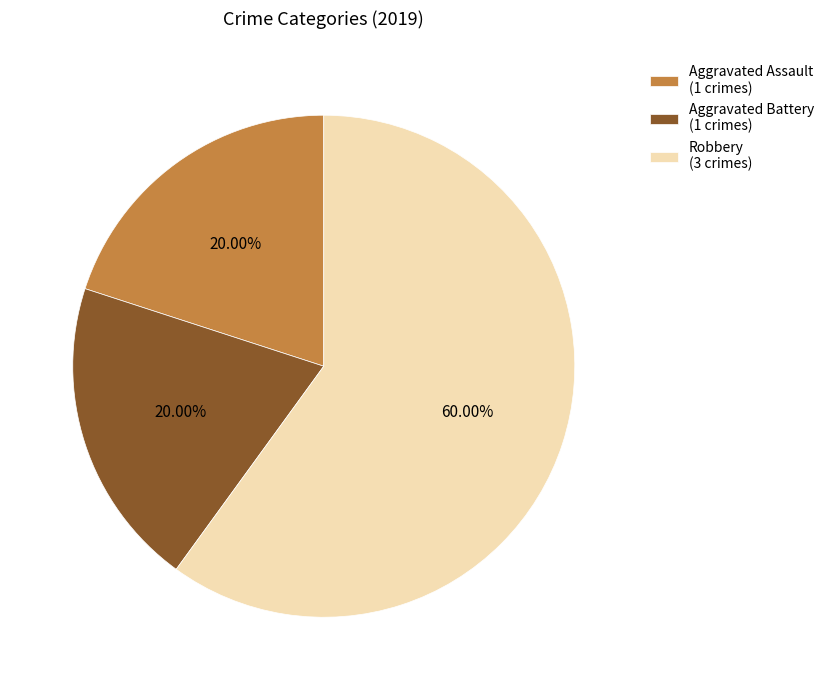

Approximately how many times larger is the value at Robbery (3 crimes) compared to Aggravated Battery (1 crimes)?

3.0